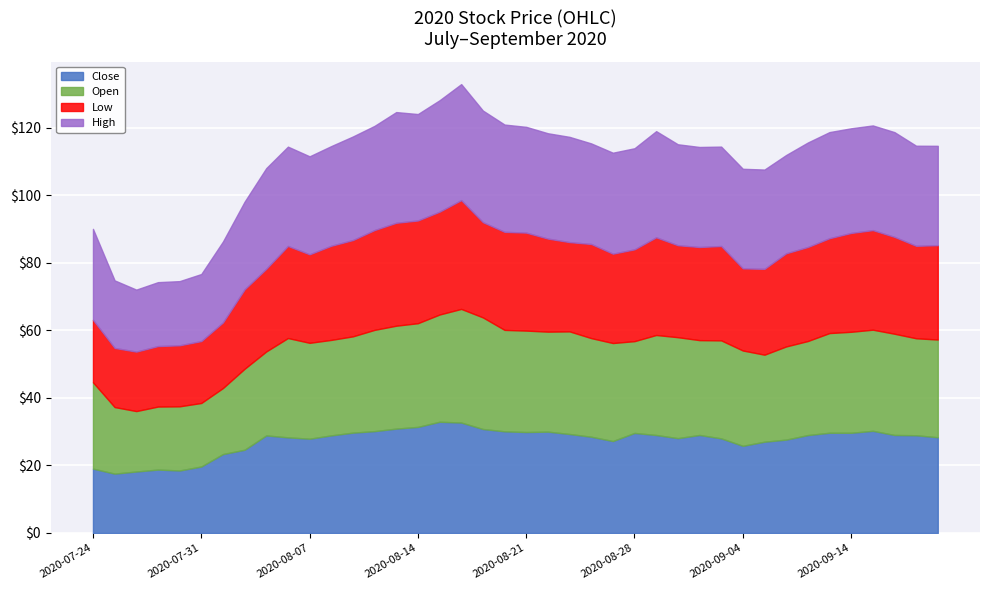

How many intersections are there between Open and Close?

20